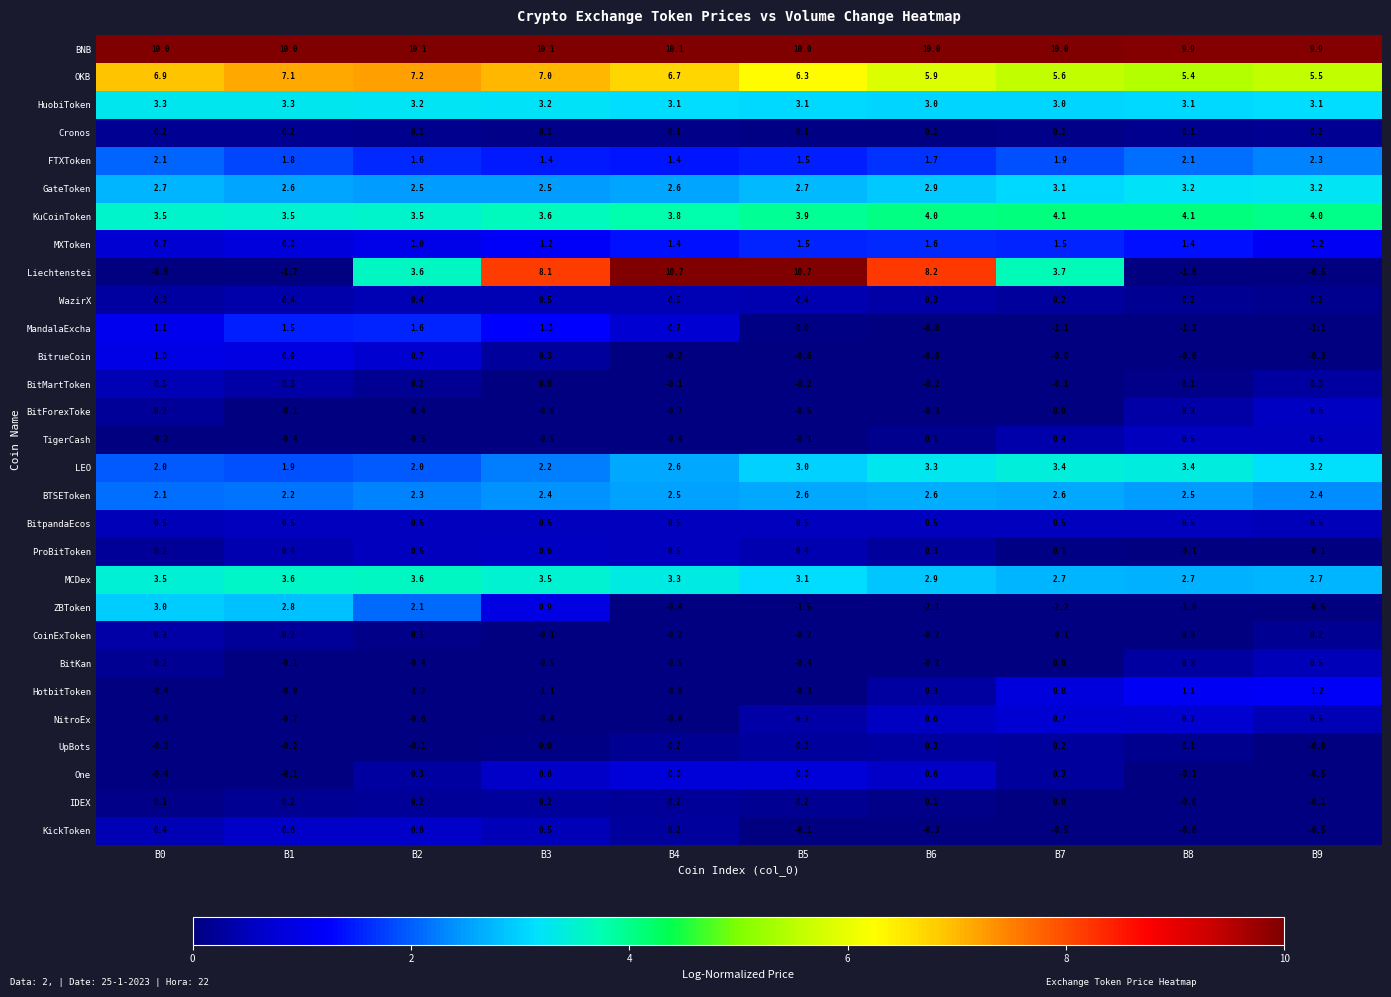

What is the spread (max minus min) of values at B5?

12.2